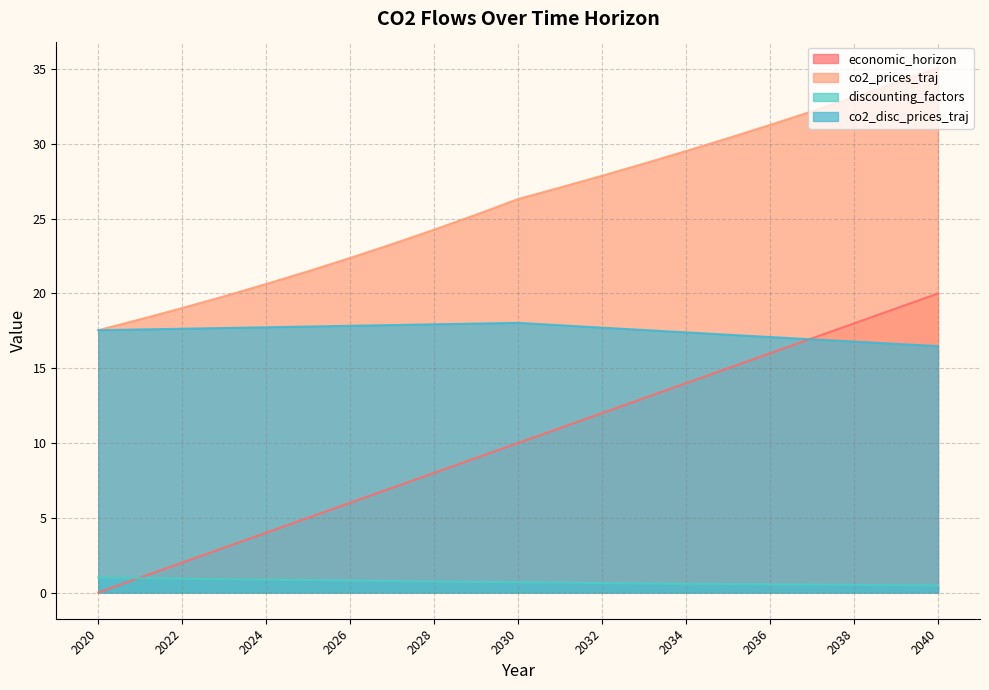

At which category is the sum across all series the highest?

2040